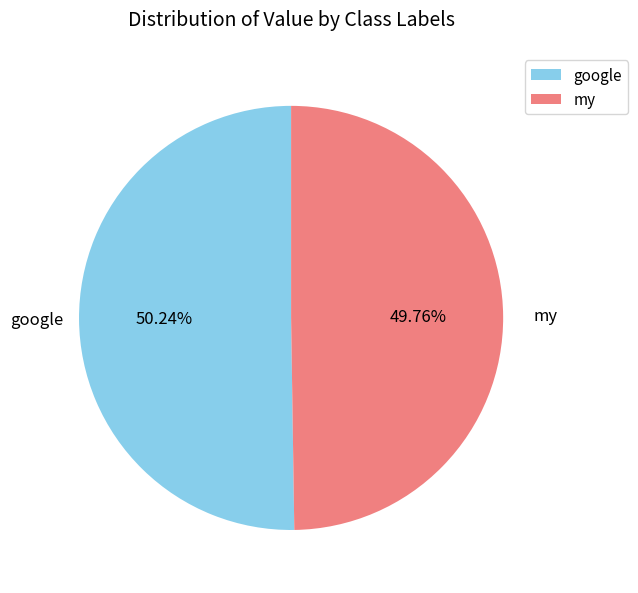

Do my and google together represent more than half of the pie?

Yes